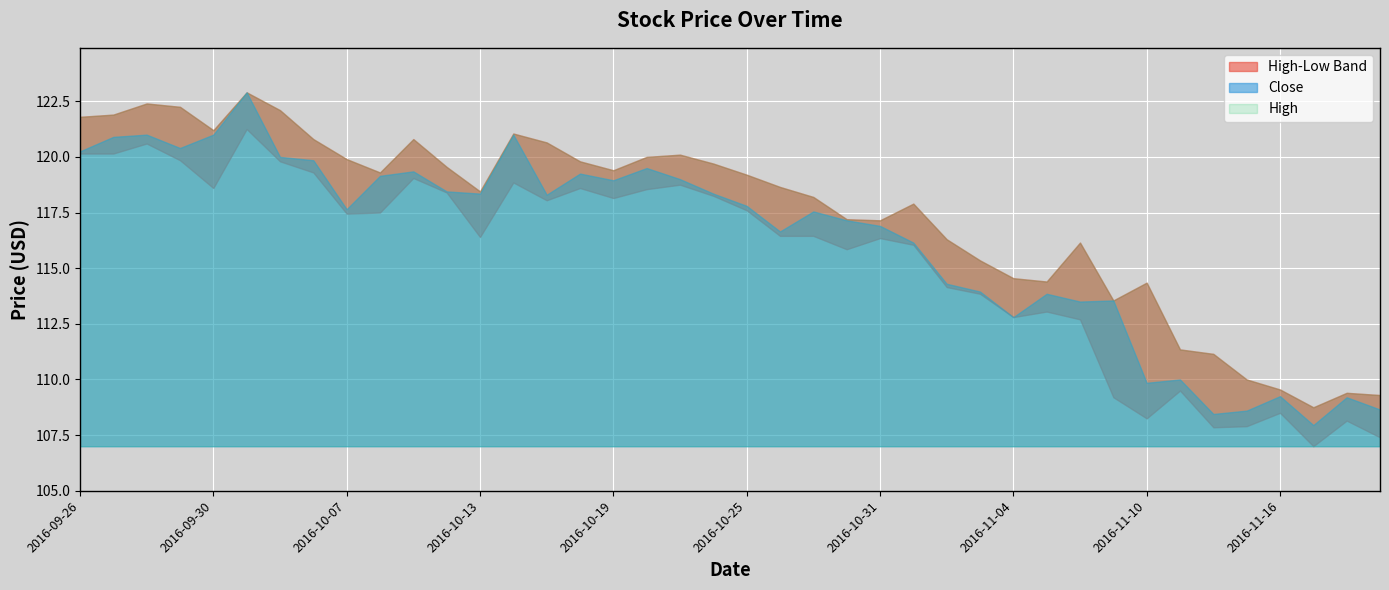

Is the value of Low at 2016-09-27 greater than the value of High at 2016-11-21?

Yes